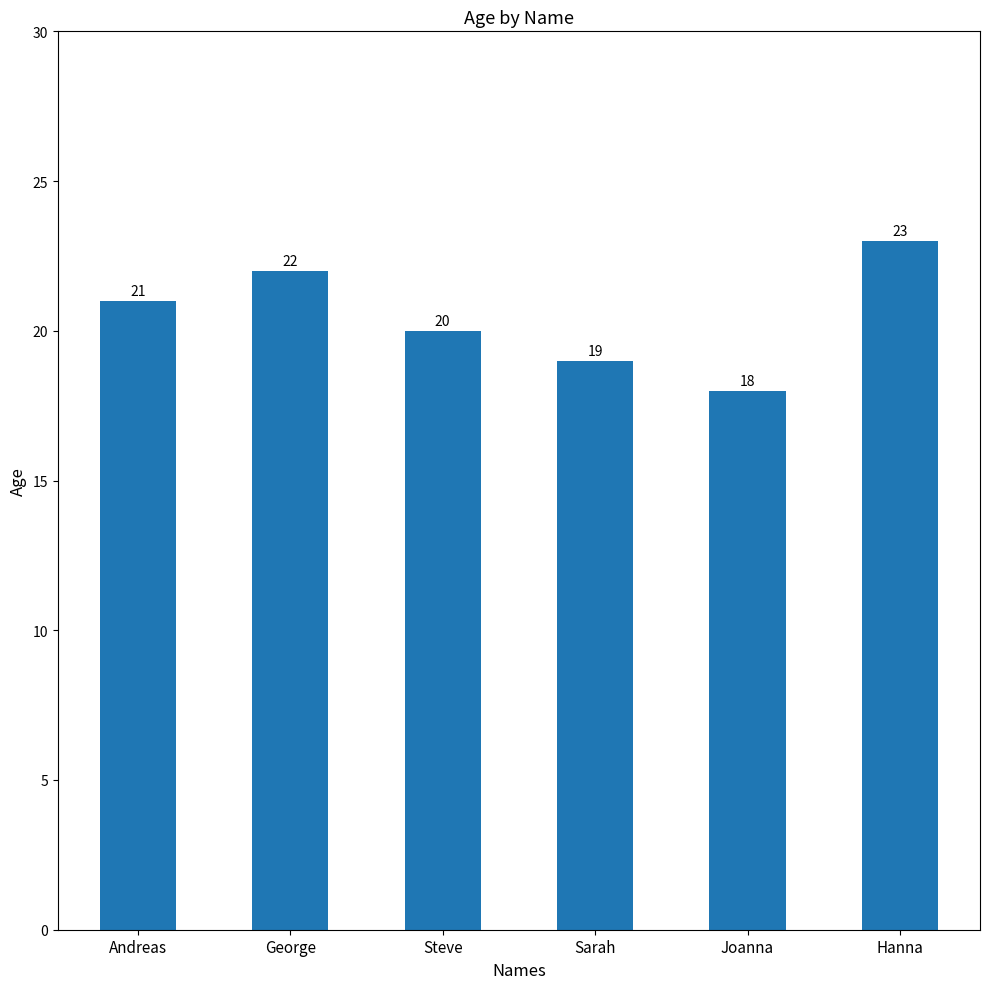

What is the sum of all values?

123